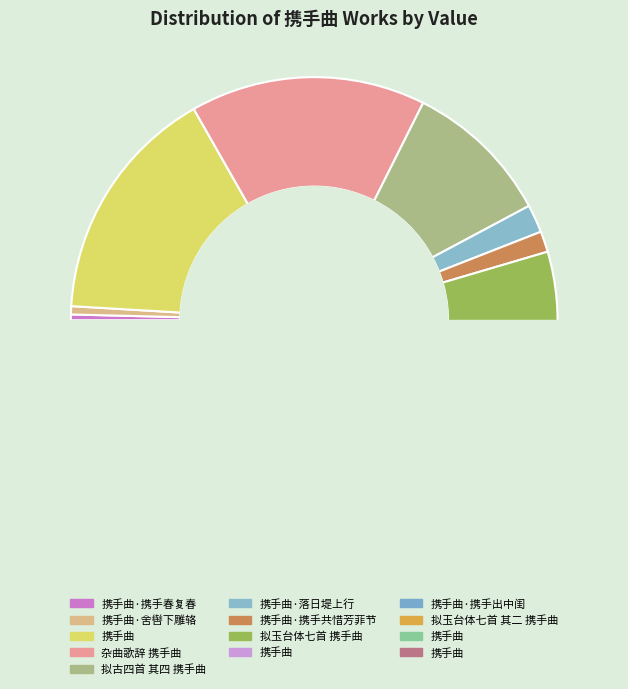

Do 携手曲·落日堤上行 and 杂曲歌辞 携手曲 together represent more than half of the pie?

No